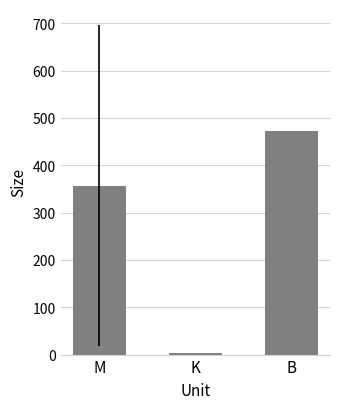

Is it true that the value at K is 2.8?

True